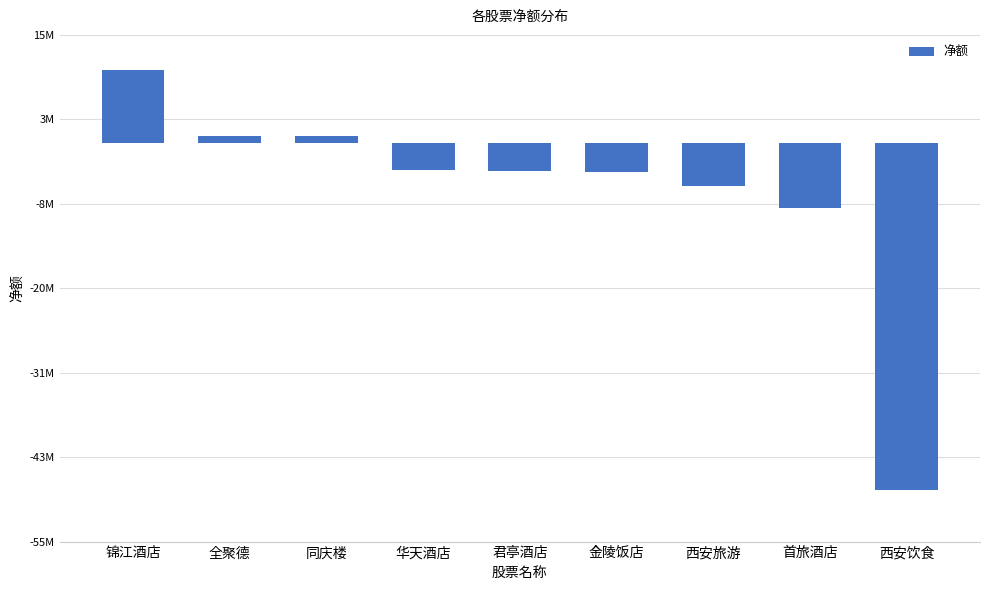

What is the approximate value at 全聚德, to the nearest 50?

1019950